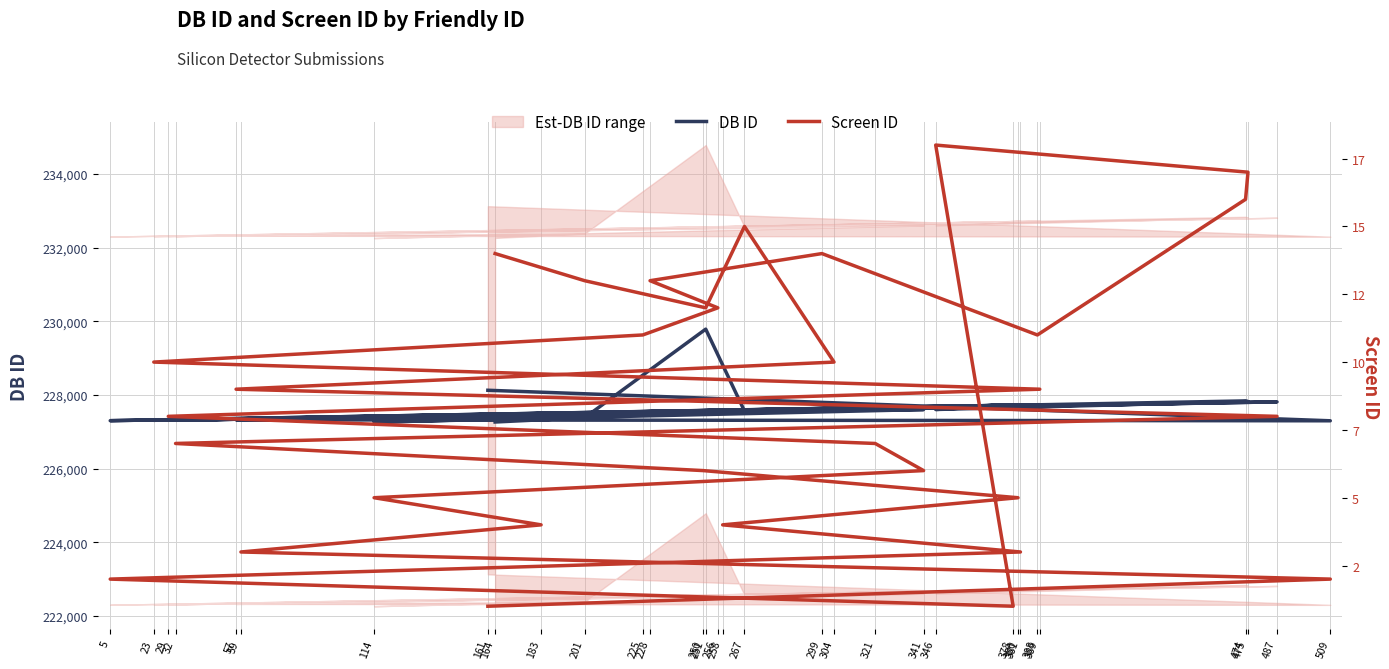

Reading right to left, transcribe all the data shown in this chart.

DB ID: 227266	227383	229788	227565	227585	227324	227813	227314	227551	227725	227558	227727	227302	227721	227606	227820	227839	227733	227582	227539	227556	227538	227312	227736	227313	227595	227604	227262	227375	227325	227299	228128
Screen ID: 14	13	12	15	10	9	8	7	6	5	4	3	2	1	18	17	16	11	14	13	12	11	10	9	8	7	6	5	4	3	2	1